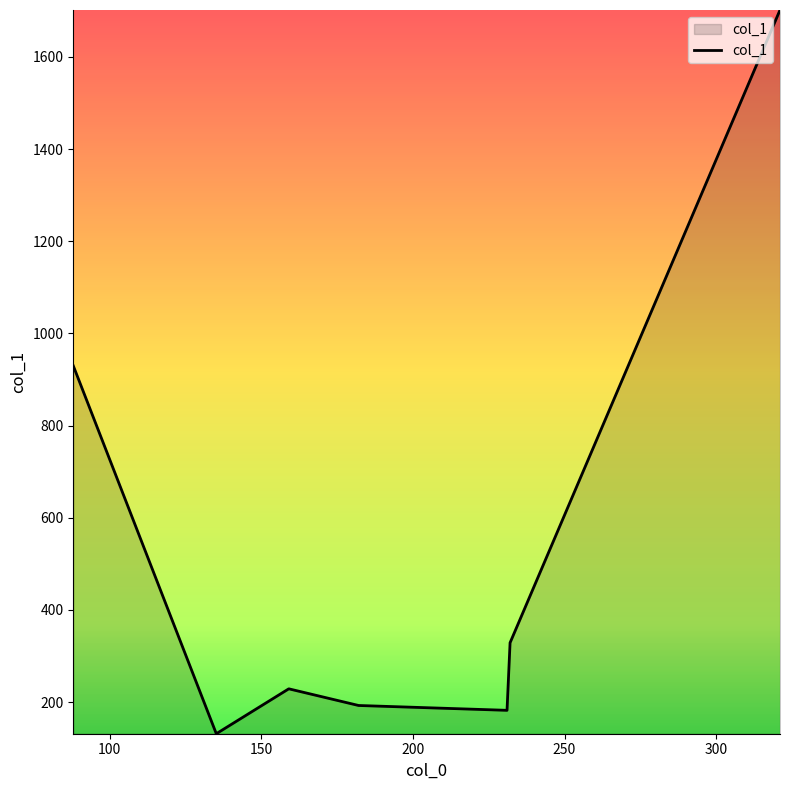

Reading left to right, extract all data points from this chart.

929.8	131.3	228.7	192.6	182.0	328.7	1701.9